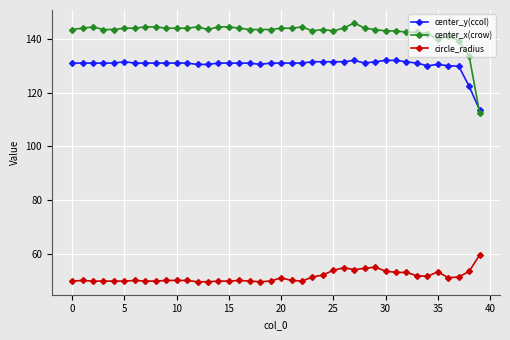

How many lines are shown in the chart?

3